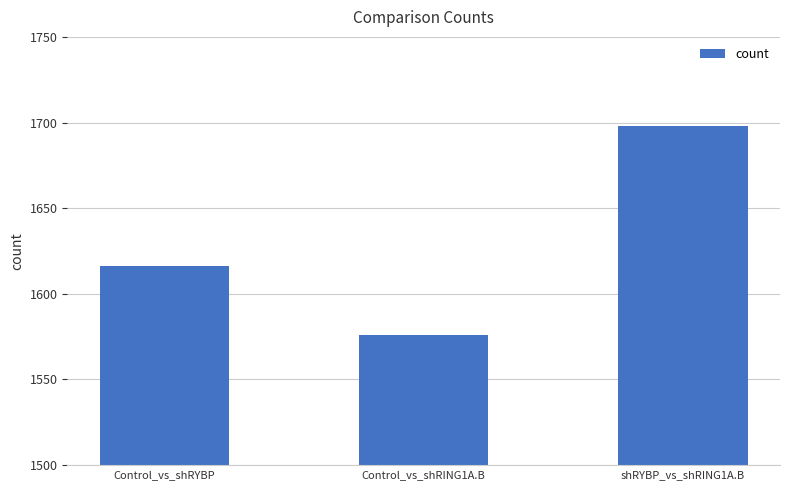

The value at shRYBP_vs_shRING1A.B is 1698. True or false?

True